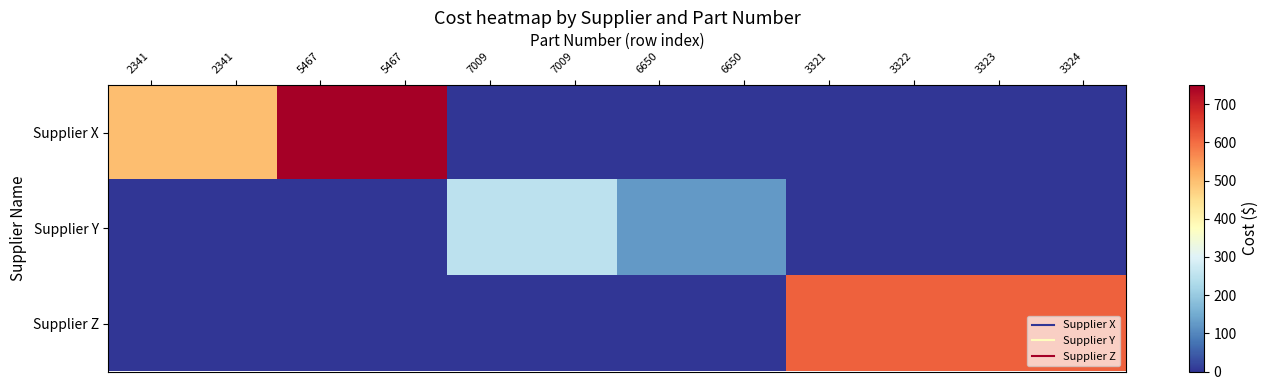

Count the number of data series in this chart.

3